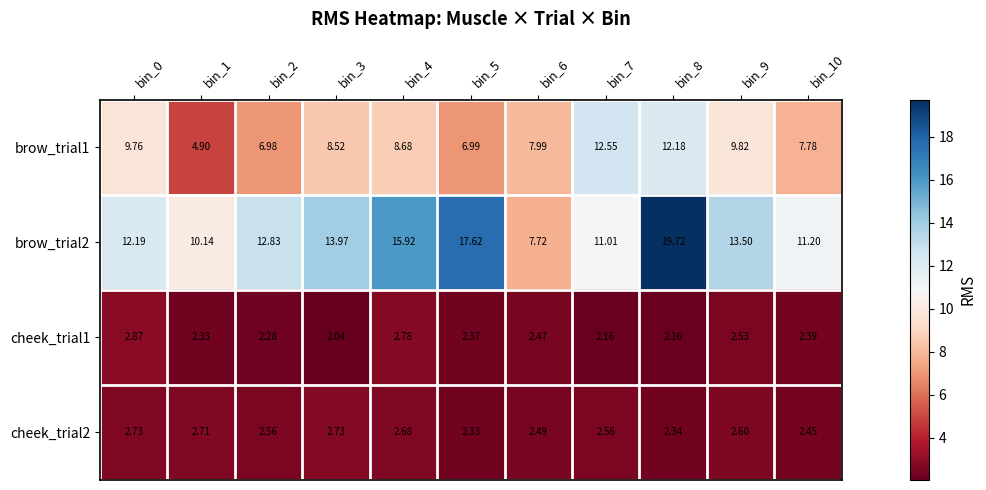

Is the value of cheek_trial2 at bin_5 greater than the value of brow_trial2 at bin_10?

No